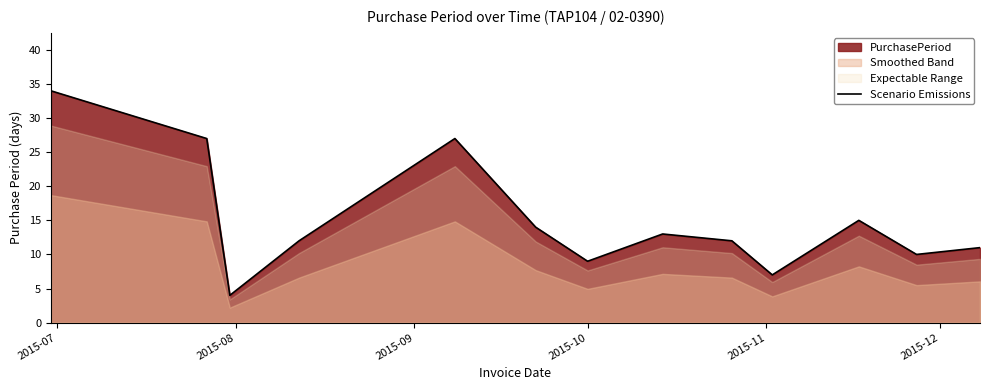

What is the greatest value displayed?

34